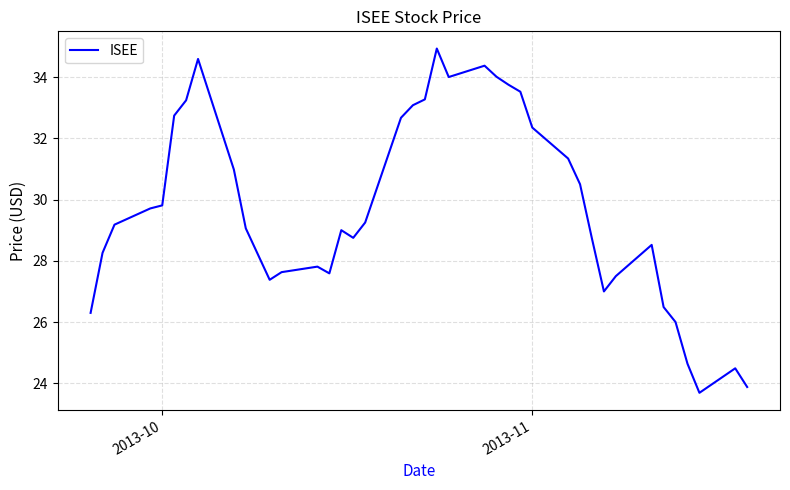

What is the difference between the maximum and minimum values?

11.2